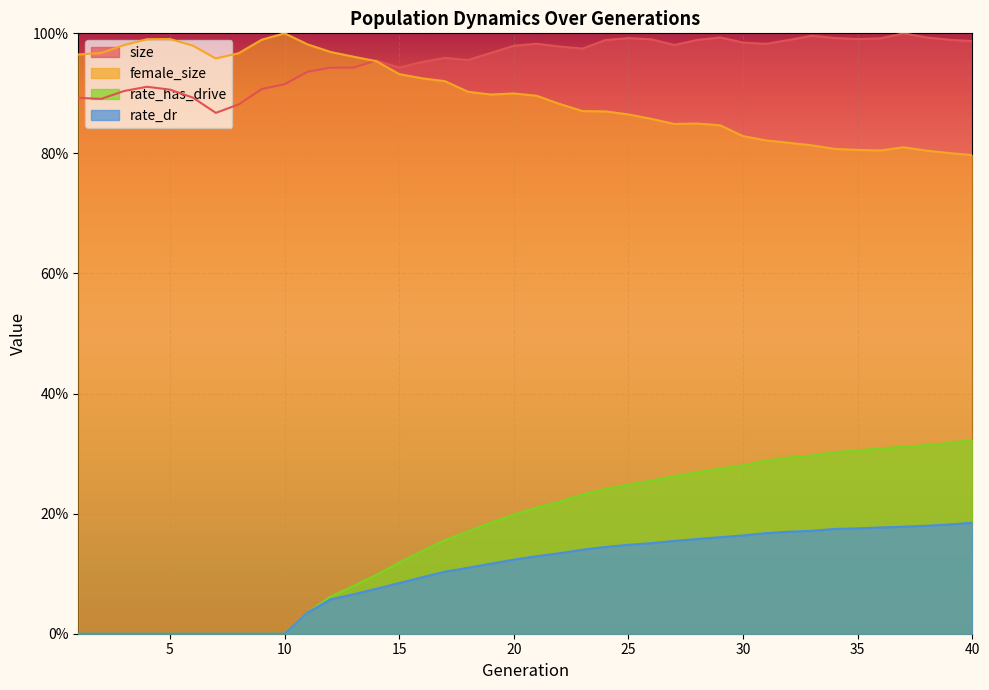

True or false: rate_has_drive and size intersect in this chart.

False